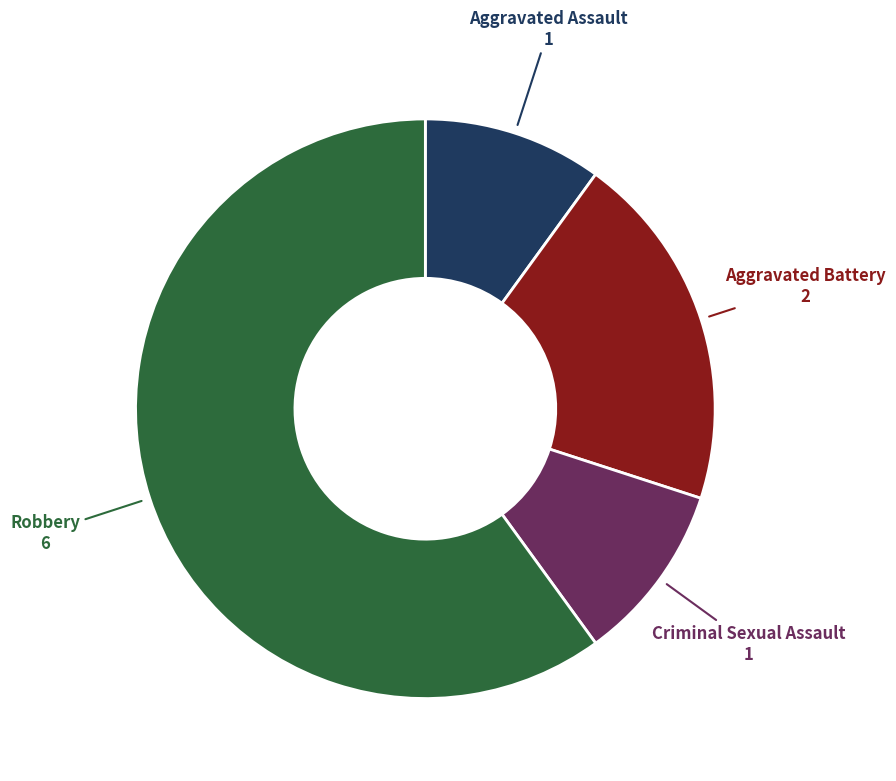

Between Criminal Sexual Assault and Aggravated Battery, which is larger?

Aggravated Battery